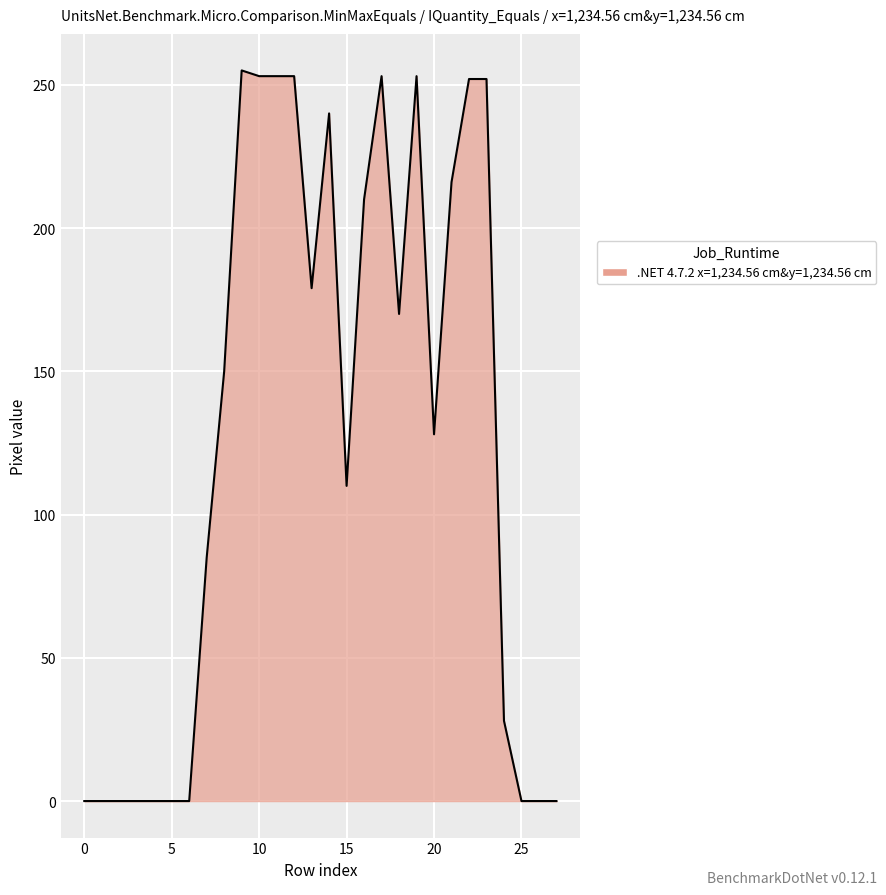

What is the greatest value displayed?

255